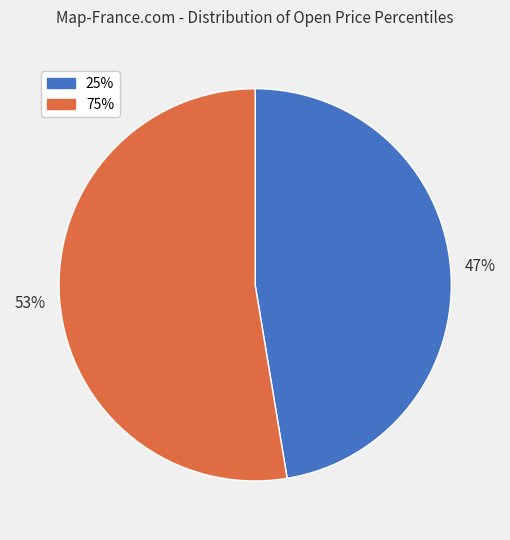

To the nearest percent, what portion does 75% represent?

53%